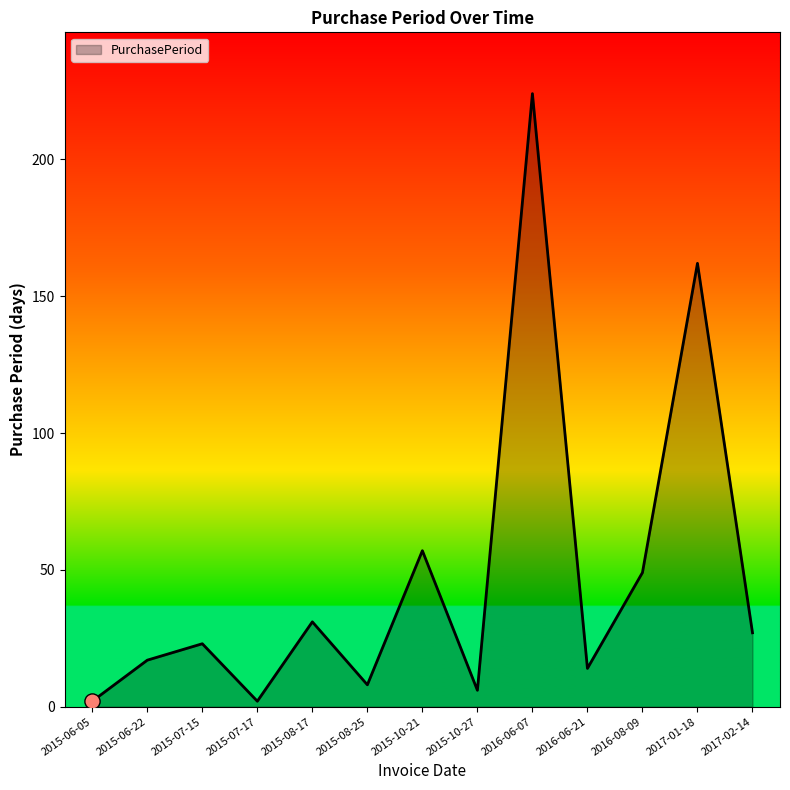

What is the change in value from 2015-06-05 to 2017-02-14?

+25